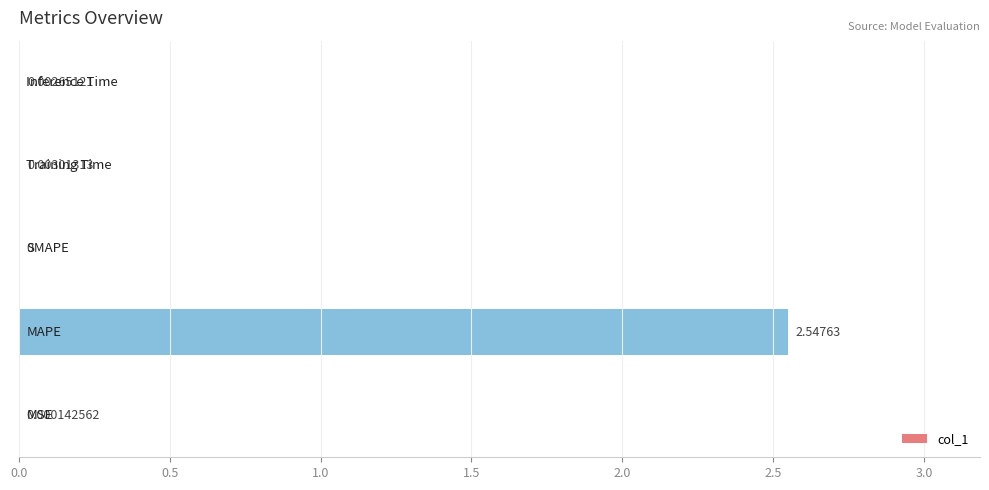

What is the sum of all values?

2.6